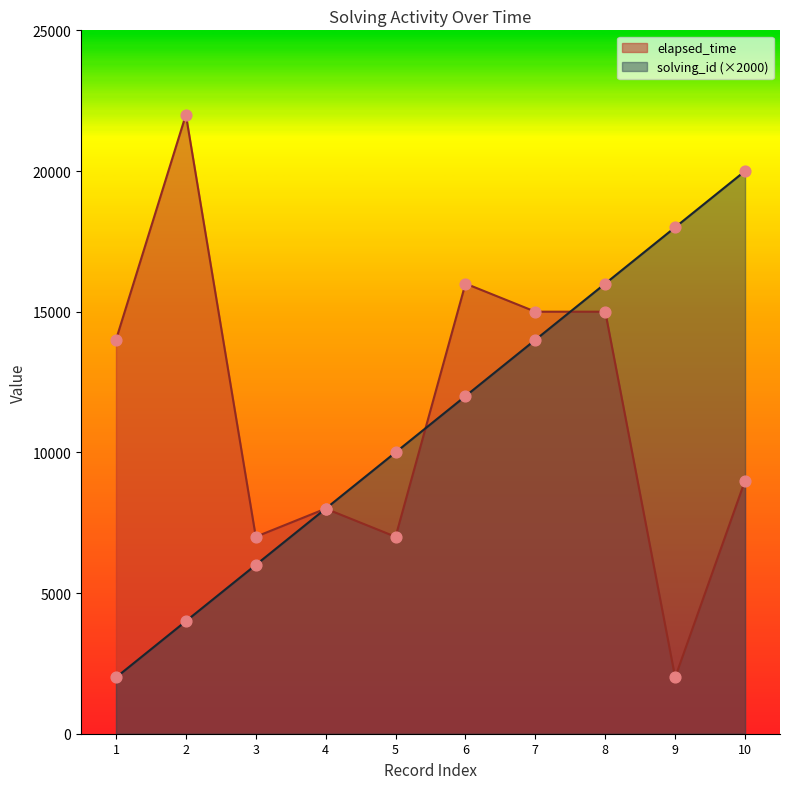

Which series reaches the minimum Y coordinate?

solving_id